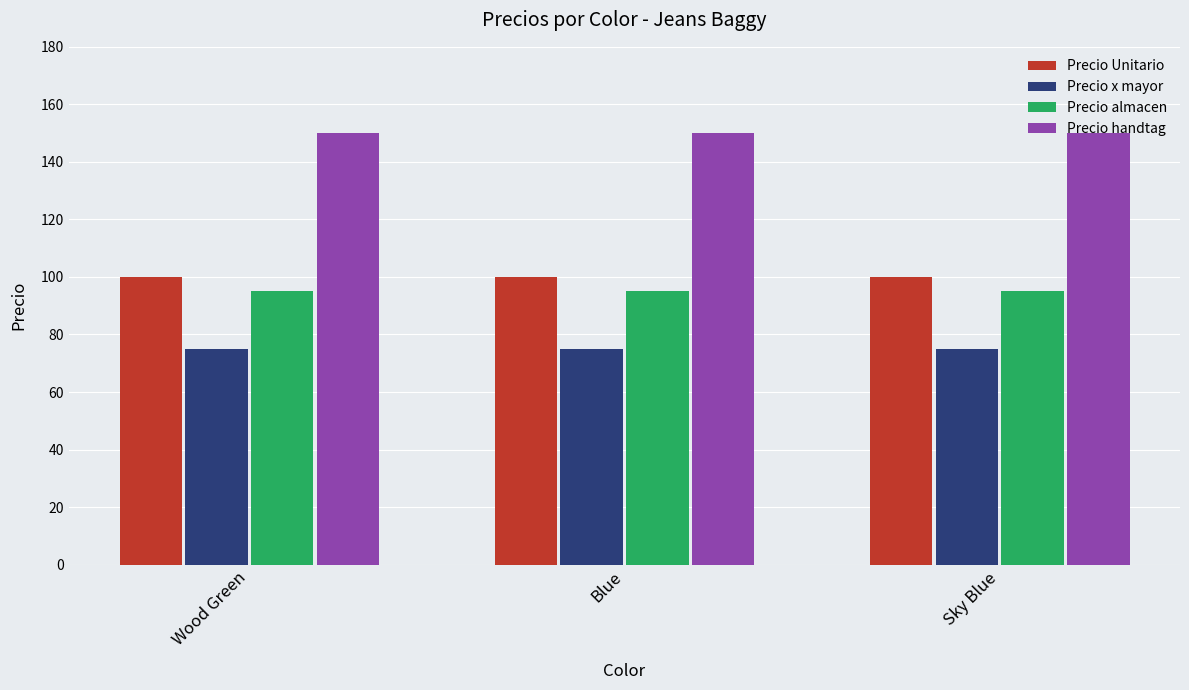

What is the label of the 3rd bar from the left?

Sky Blue